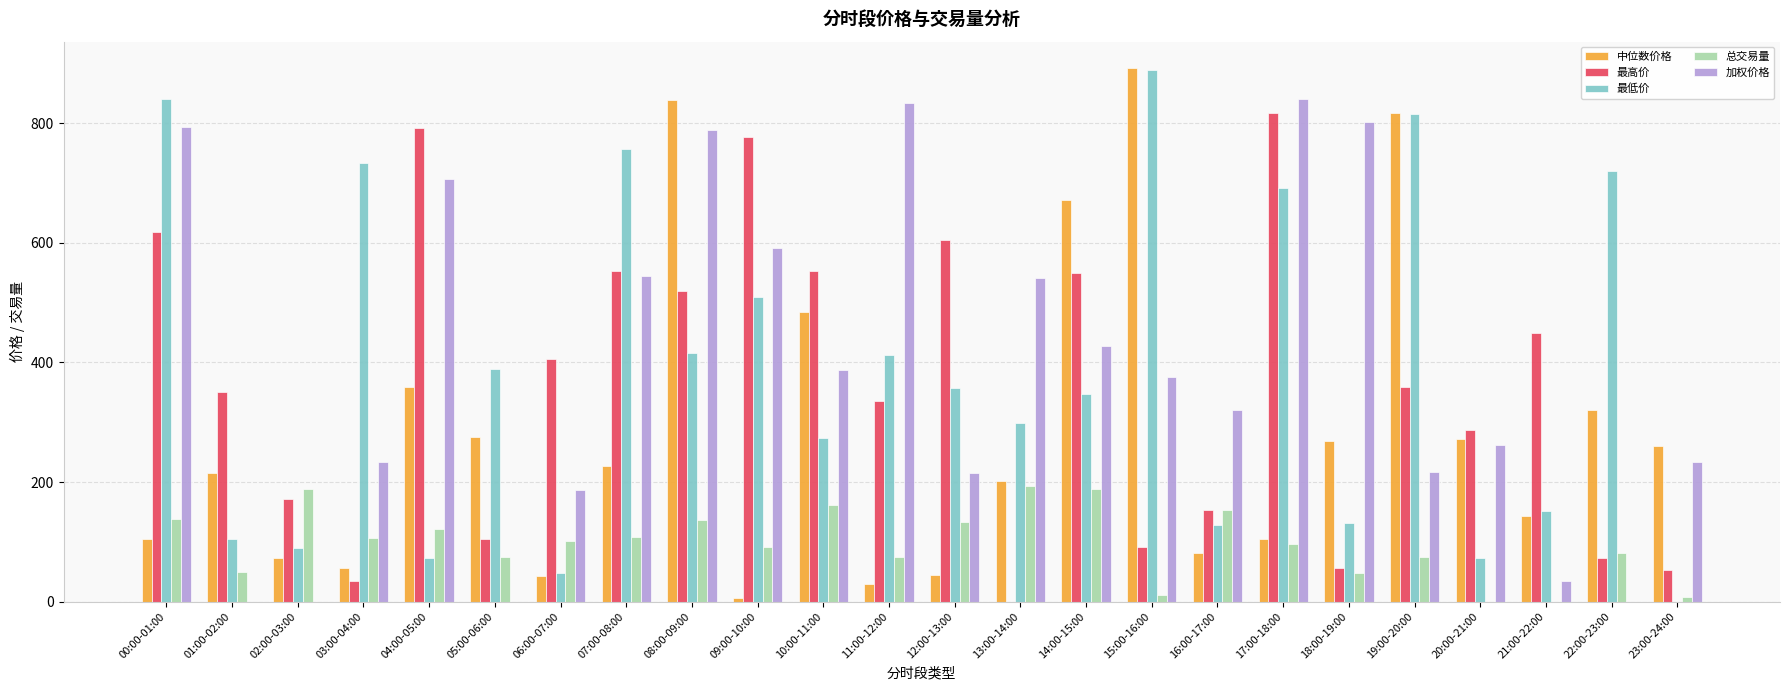

Does the chart contain stacked bars?

No